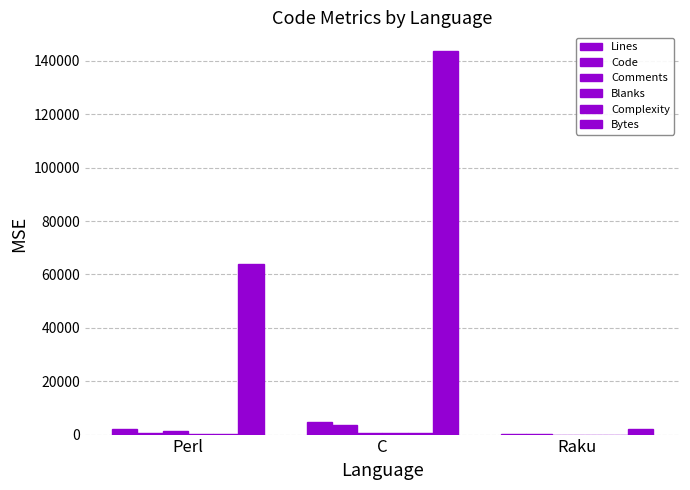

Rank the categories by Comments value from highest to lowest.

Perl, C, Raku